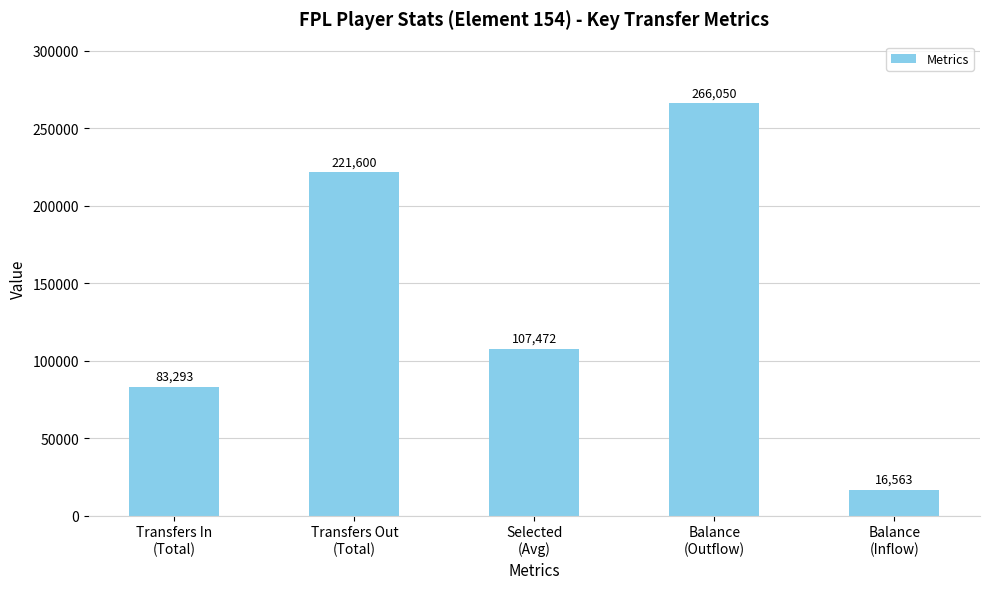

Rank the categories by value from highest to lowest.

Balance
(Outflow), Transfers Out
(Total), Selected
(Avg), Transfers In
(Total), Balance
(Inflow)